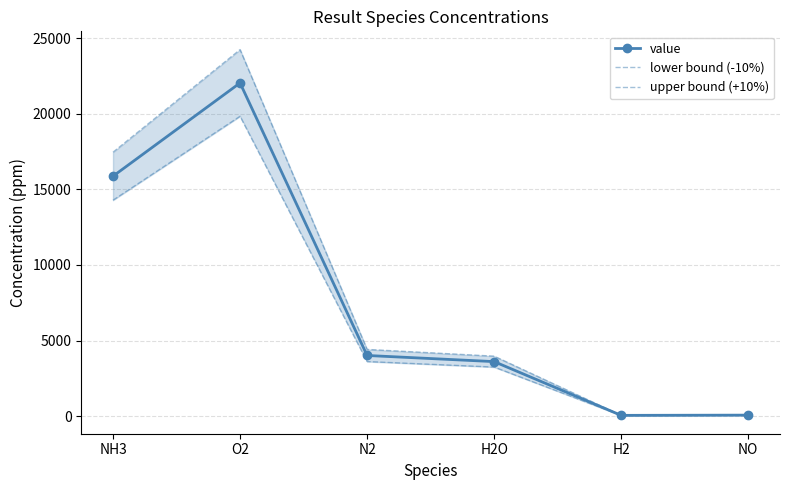

The value series shows 3606.1 at H2O. True or false?

True